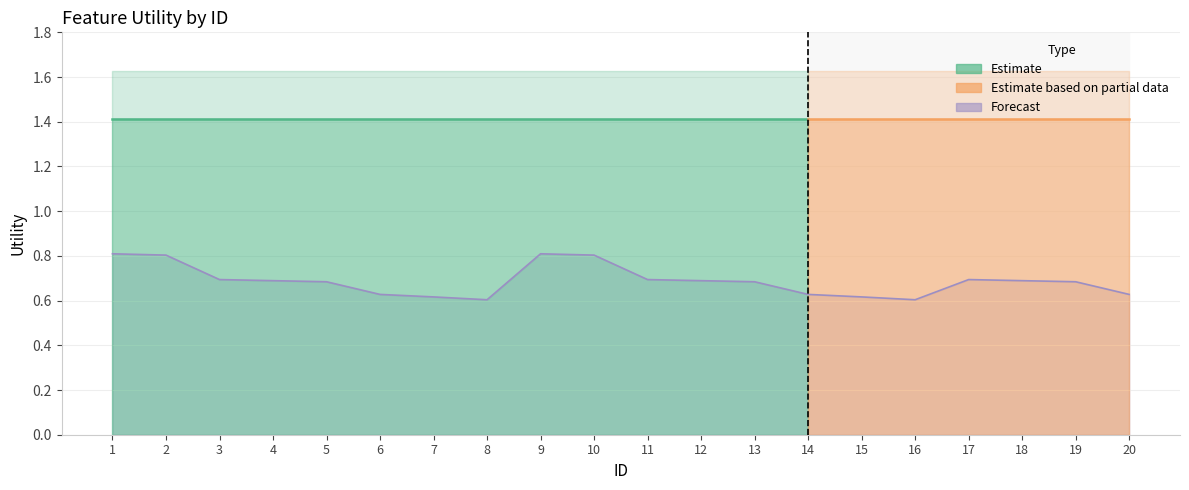

True or false: the data shows 0.6 at 6.

True